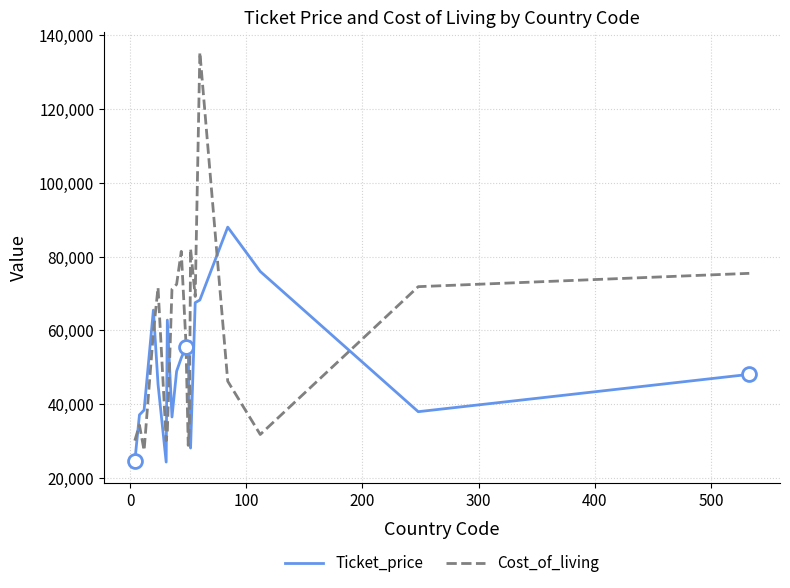

Which series has the largest range (max minus min)?

Cost_of_living